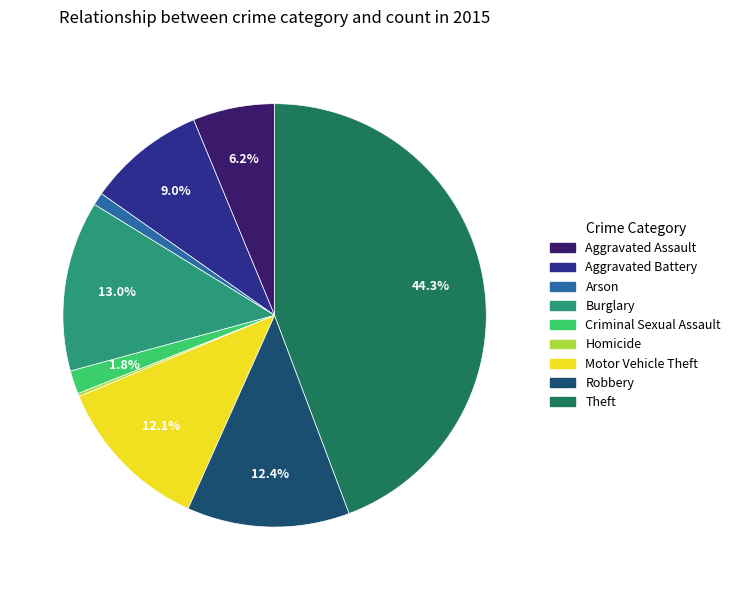

What portion of the pie excludes Theft?

55.7%